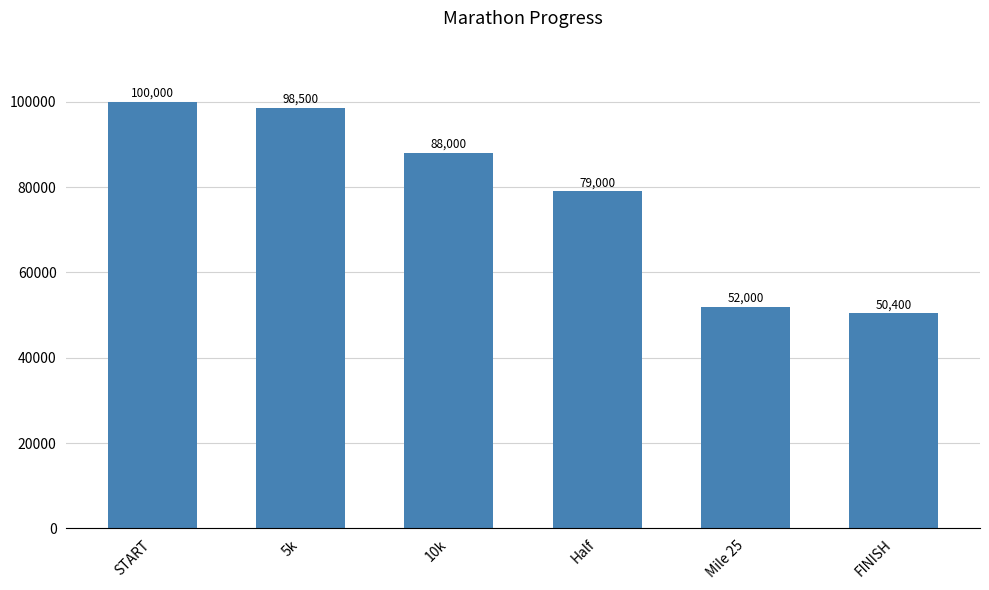

What is the label of the 1st bar from the right?

FINISH